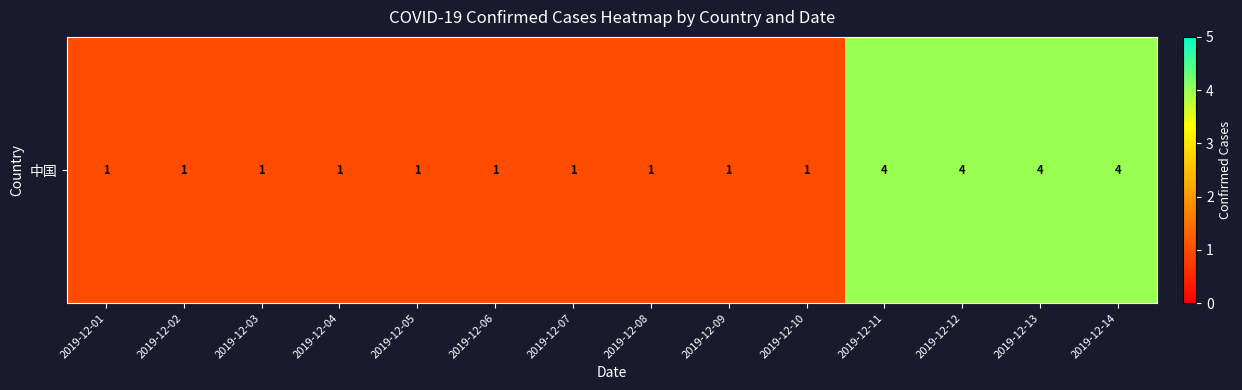

How many data points are above 1?

4